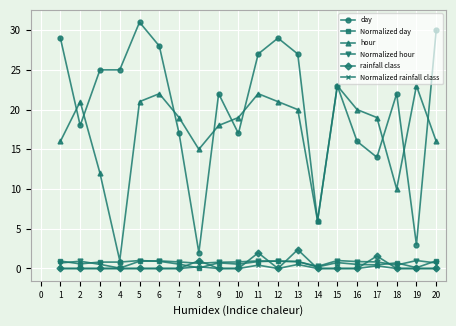

What is the maximum value for rainfall class?

2.4